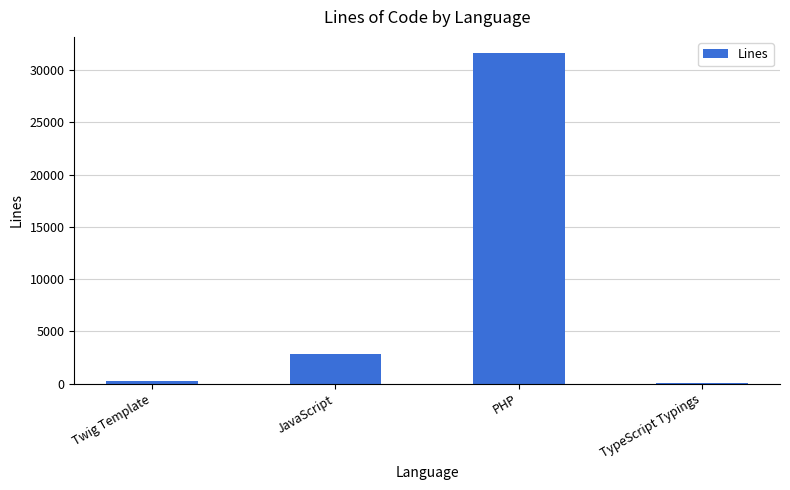

Does the chart contain stacked bars?

No